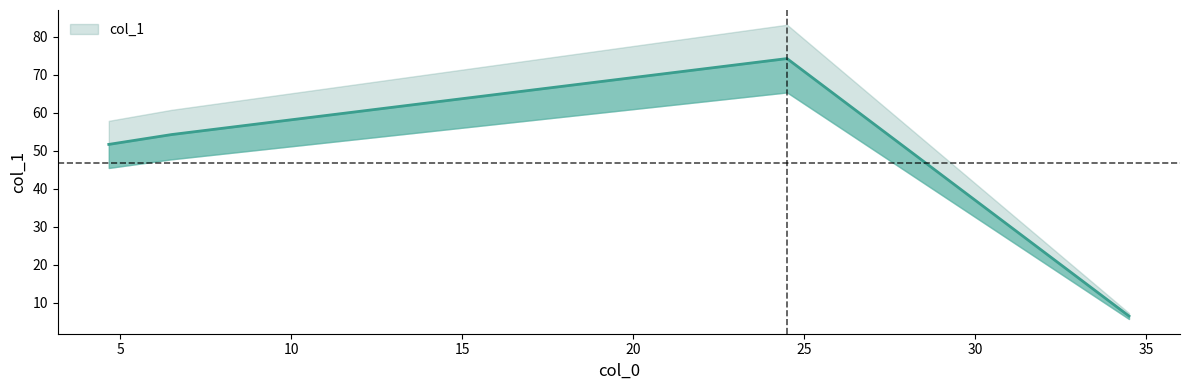

Reading left to right, list all the values displayed in this chart.

51.7	54.2	74.2	6.5